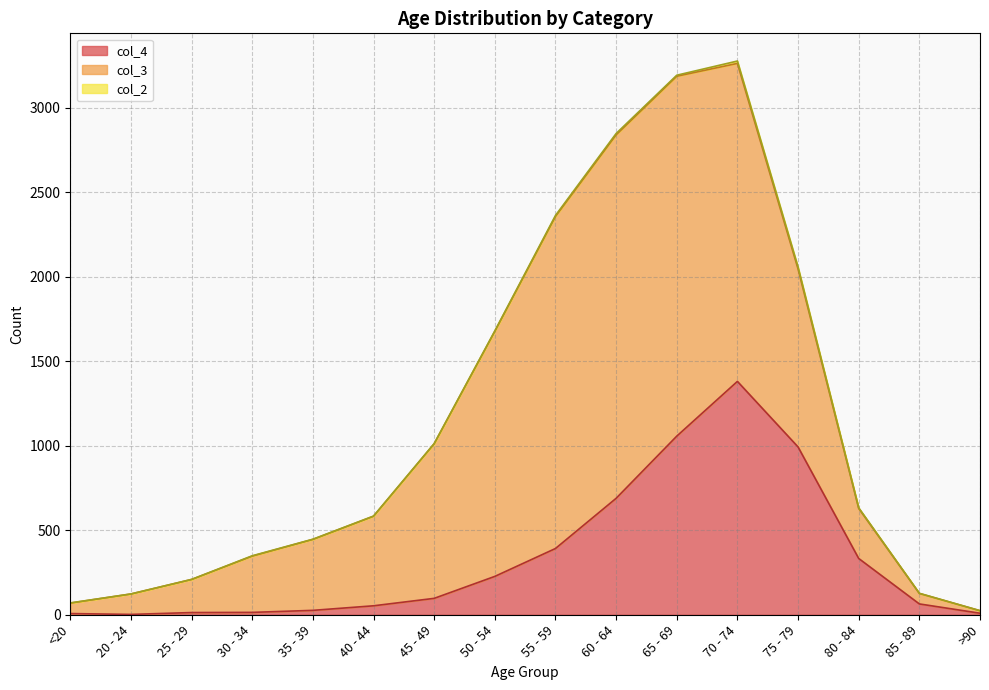

The value of col_3 at 50 - 54 is 2184. True or false?

False